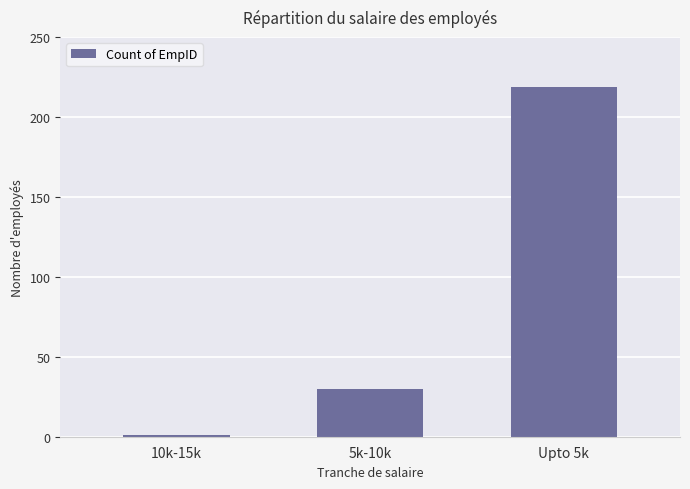

Reading right to left, transcribe all the data shown in this chart.

Upto 5k=219	5k-10k=30	10k-15k=1